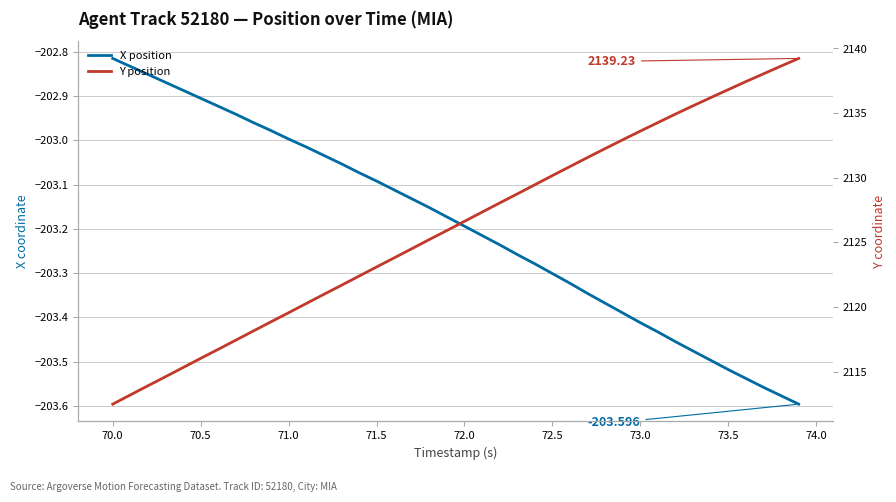

True or false: Y position and X position cross at least once.

False